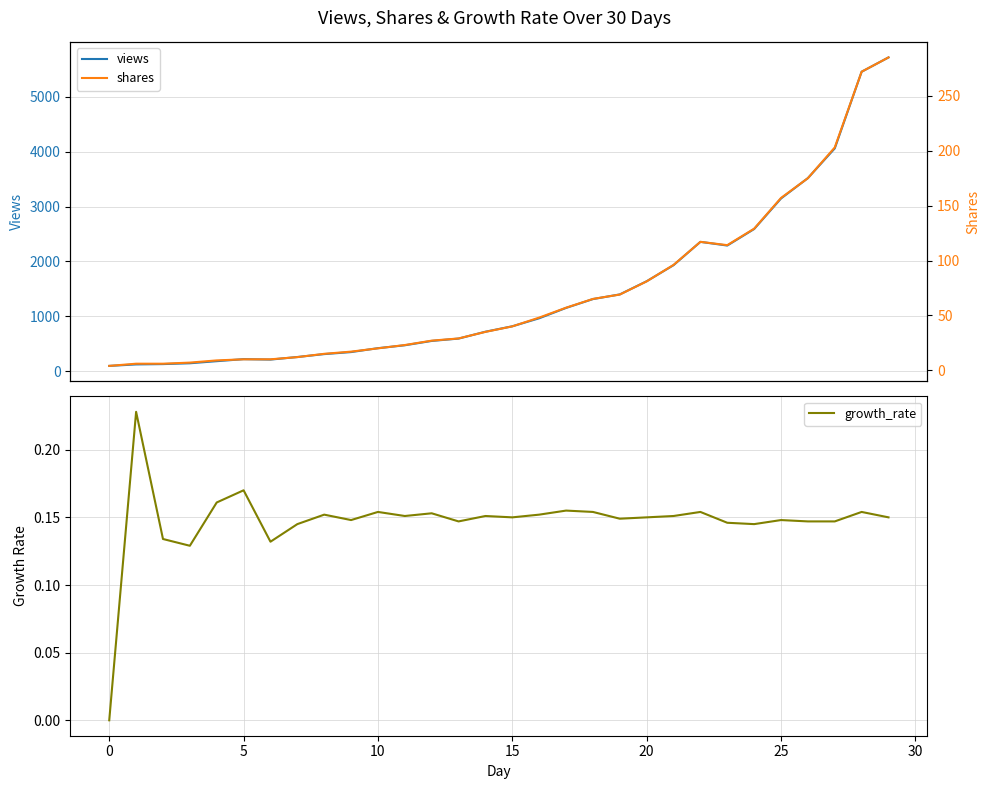

What is the approximate value of shares at 27?

203.0